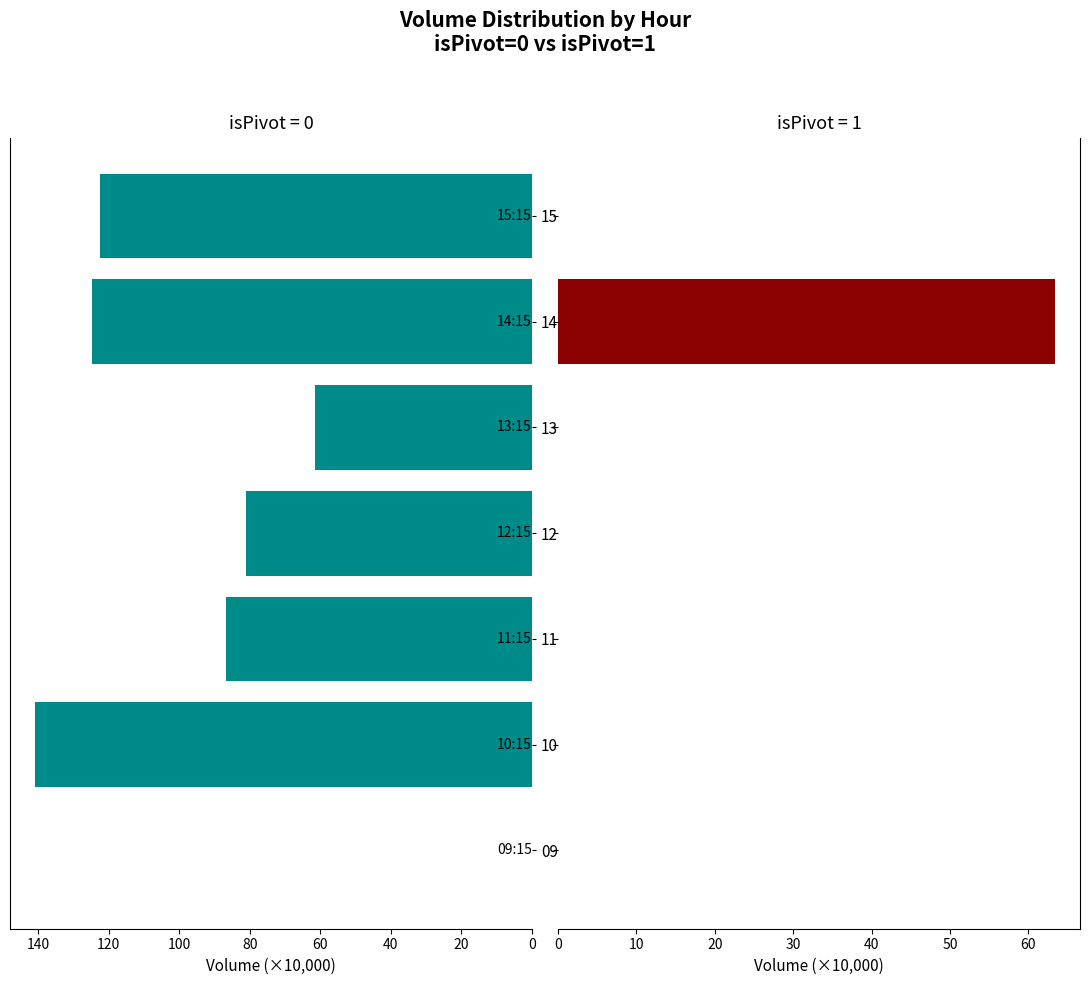

What is the difference between the highest and lowest values at 15:15?

122.4